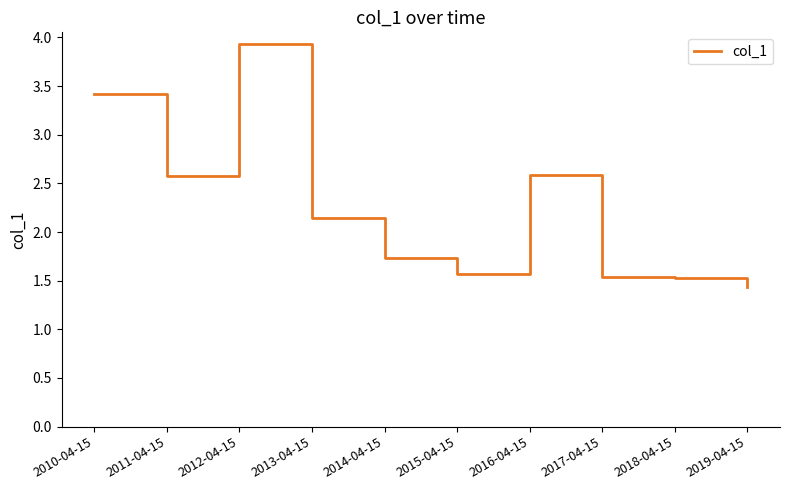

Which has a higher value, 2012-04-15 or 2014-04-15?

2012-04-15